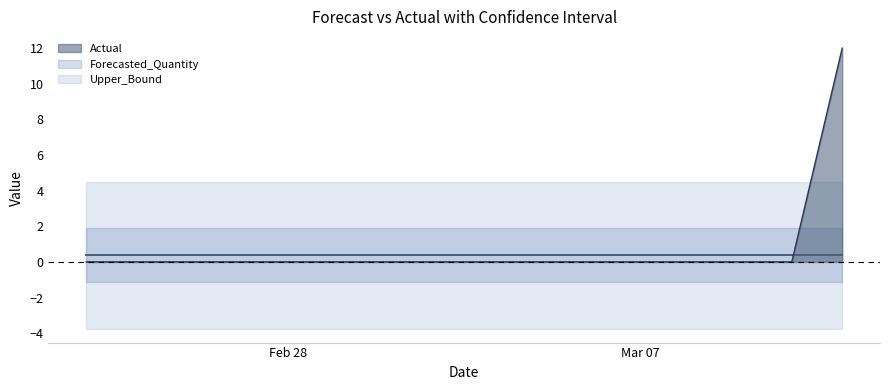

Which series has the largest total across all categories?

Actual_line